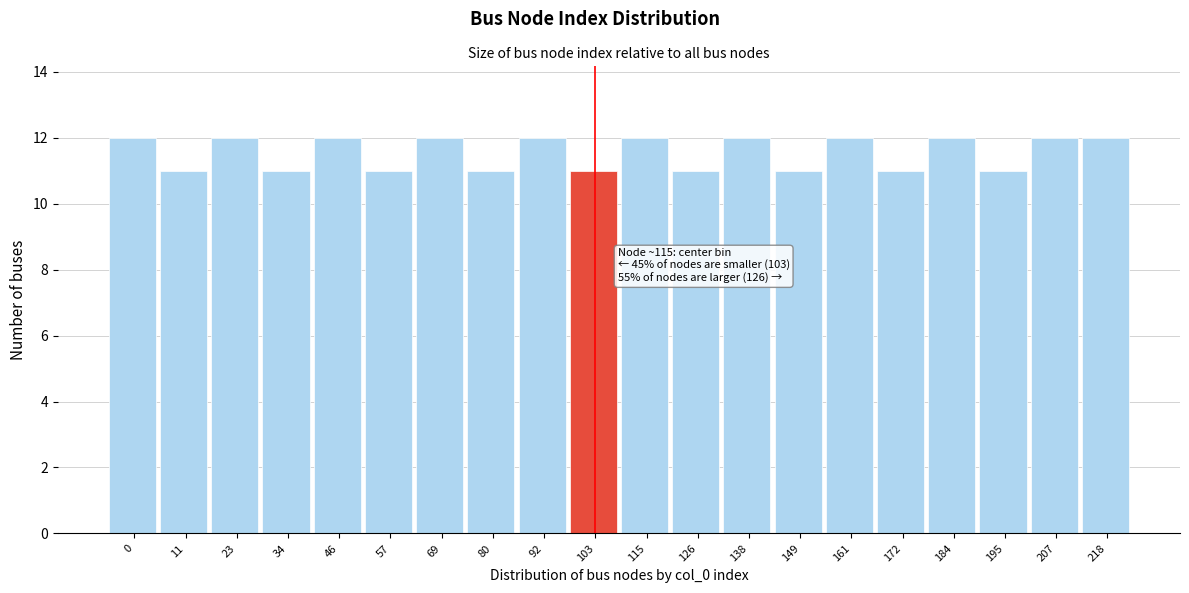

Reading left to right, extract all data points from this chart.

12	11	12	11	12	11	12	11	12	11	12	11	12	11	12	11	12	11	12	12